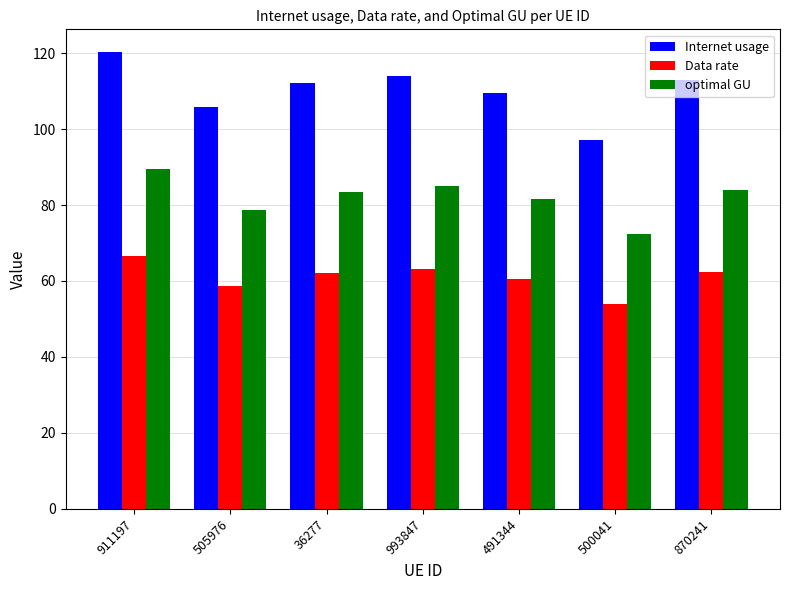

Is the value of Internet usage at 36277 greater than the value of optimal GU at 993847?

Yes